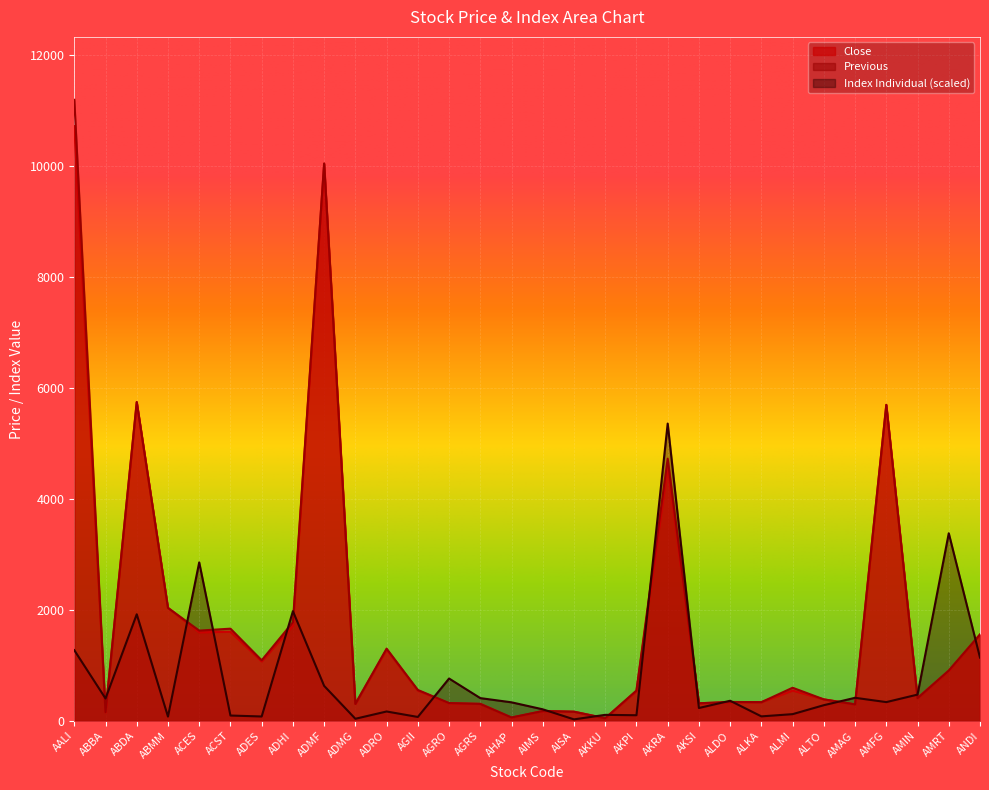

What is the total value across all series at AKRA?

14682.5